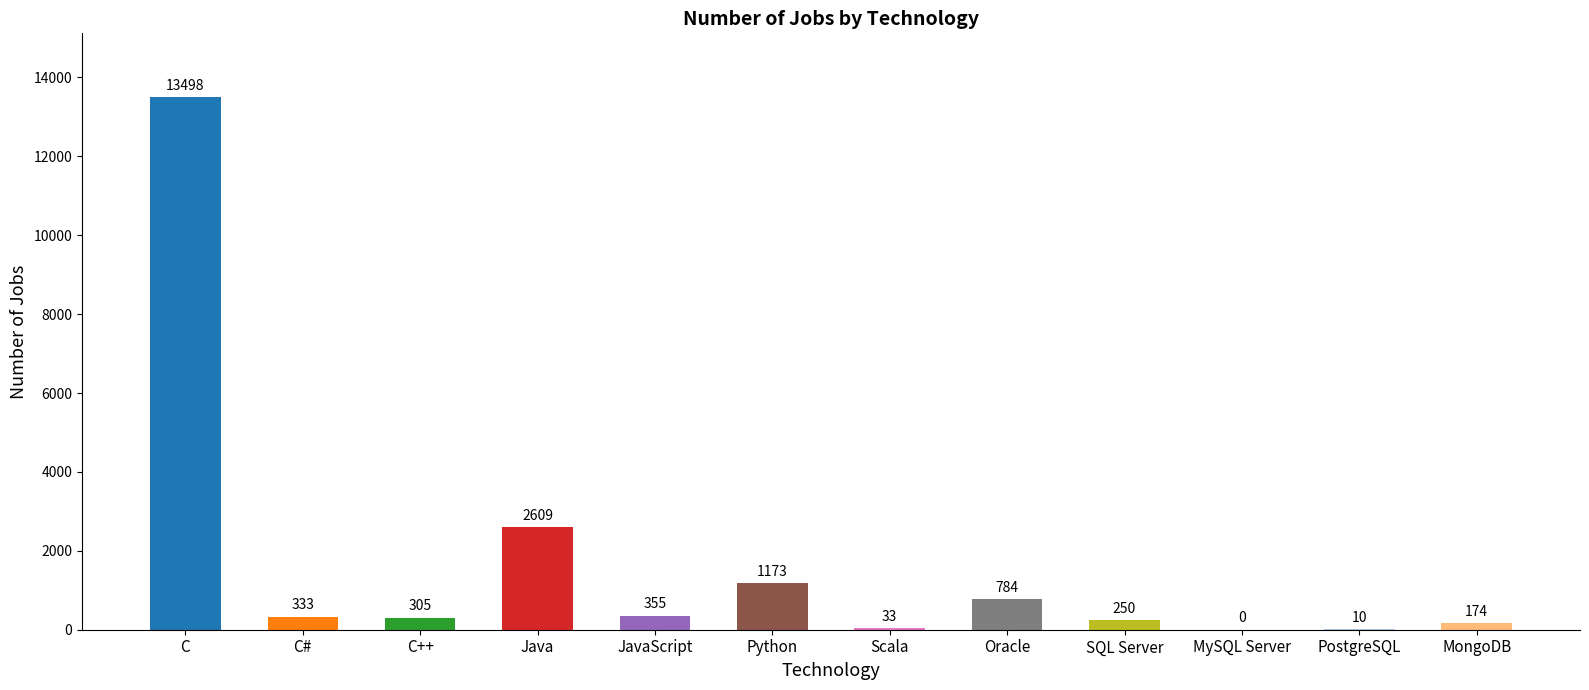

Reading left to right, list all the values displayed in this chart.

C=13498	C#=333	C++=305	Java=2609	JavaScript=355	Python=1173	Scala=33	Oracle=784	SQL Server=250	MySQL Server=0	PostgreSQL=10	MongoDB=174